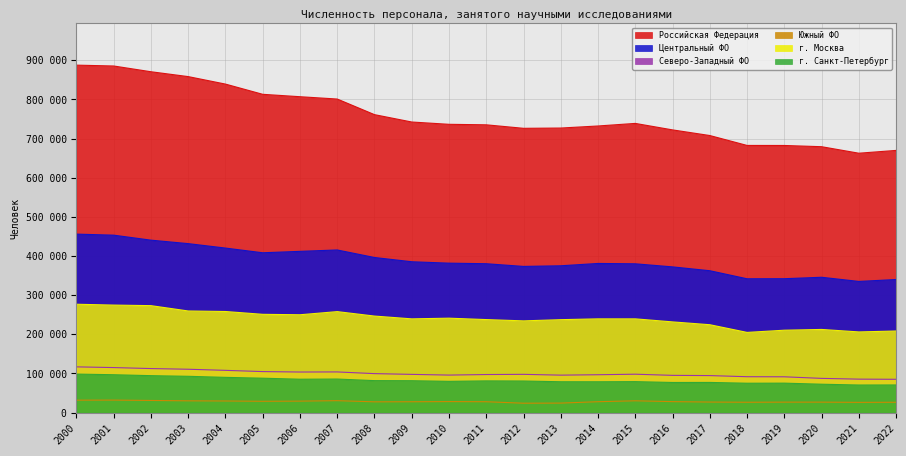

Which category has the lowest value in the г. Москва series?

2018